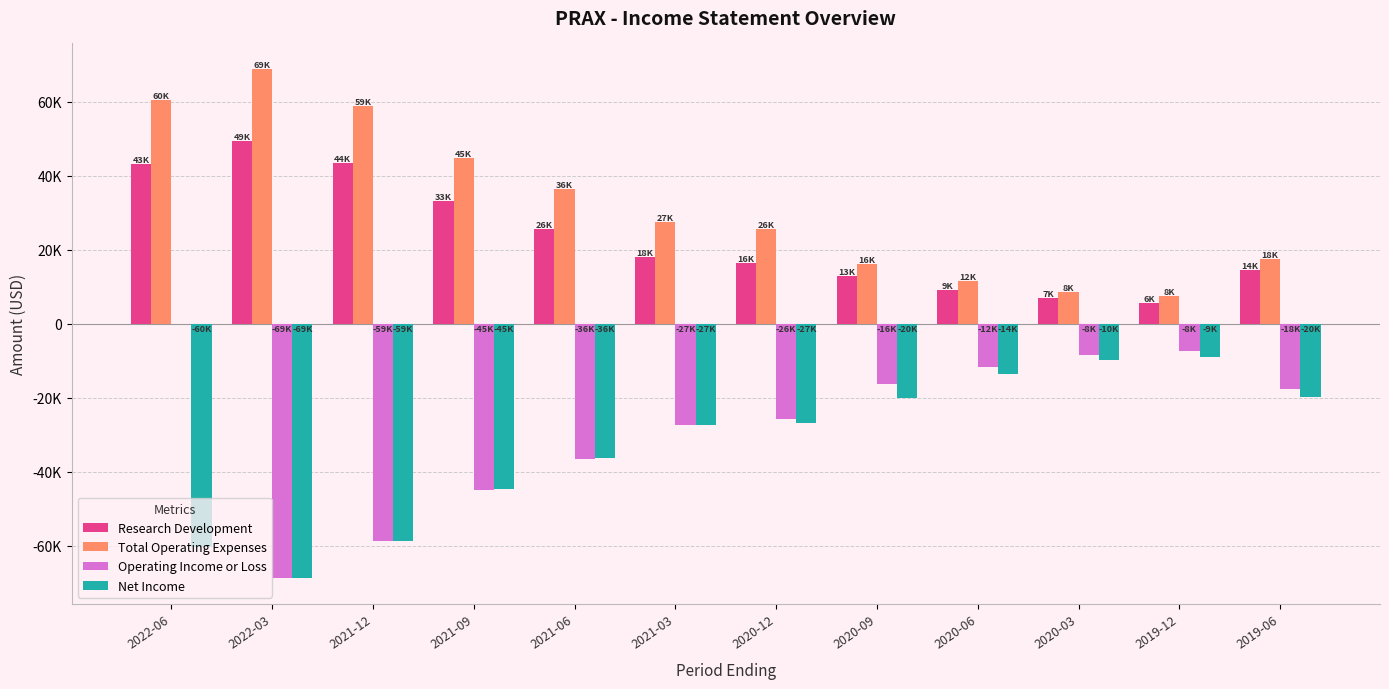

Does the chart contain stacked bars?

No